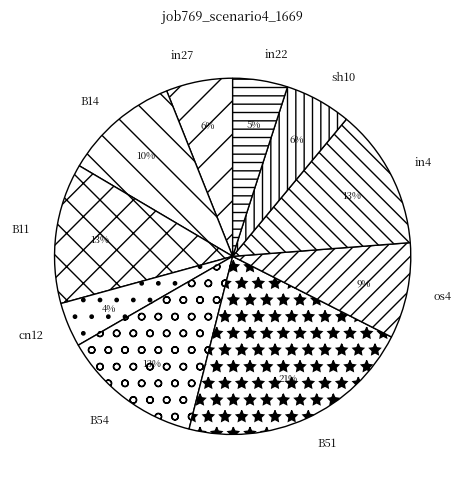

Does sh10 represent more than half of the total?

No